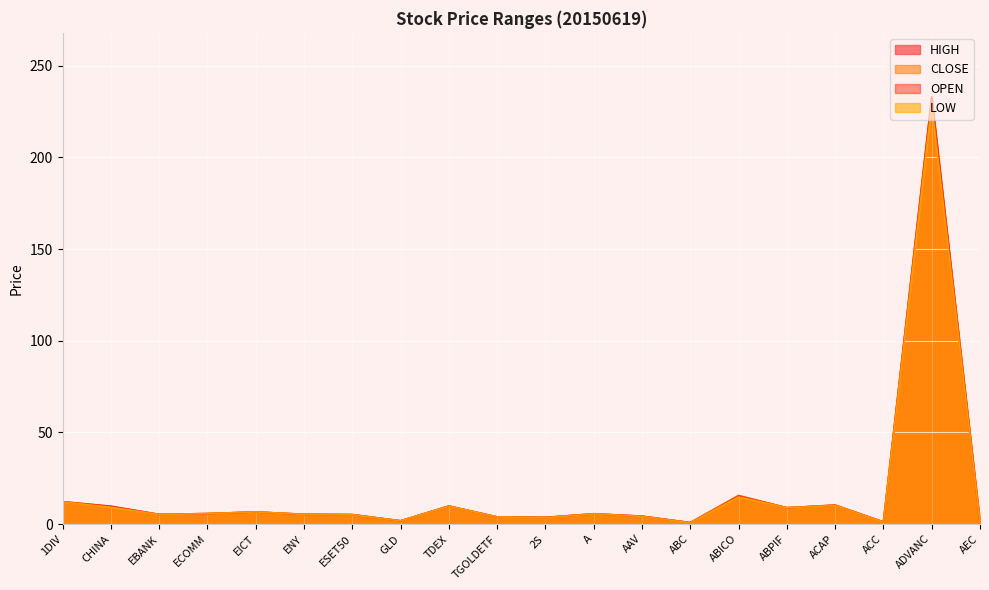

How many series are shown in this chart?

4